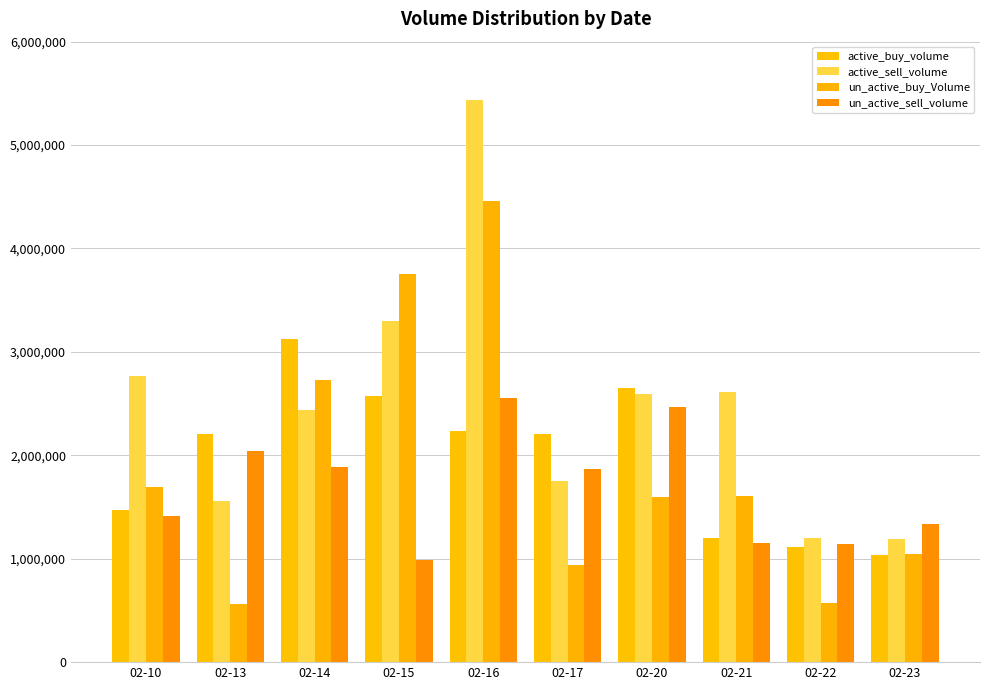

What value does the un_active_sell_volume series have at 02-22?

1147200